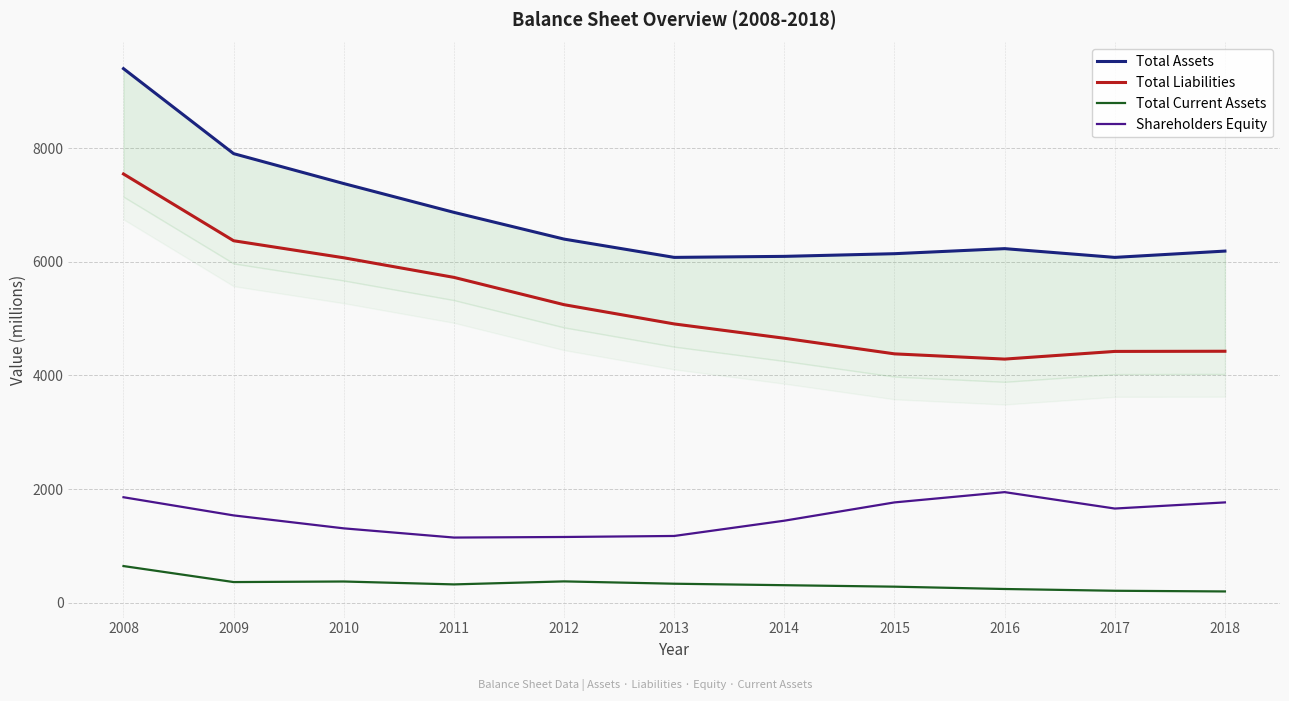

Which category has the highest value in the Shareholders Equity series?

2016